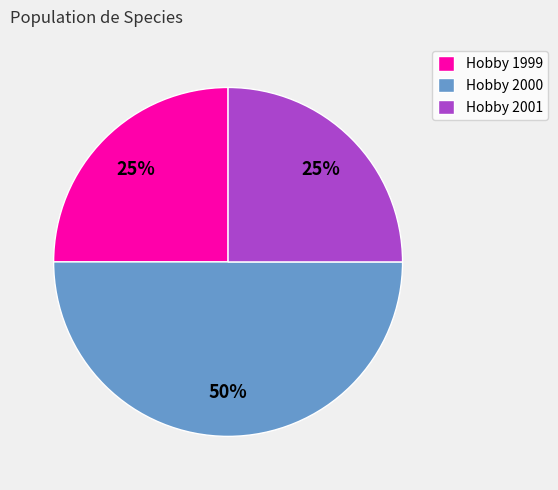

Is Hobby 2001 the majority of the pie?

No